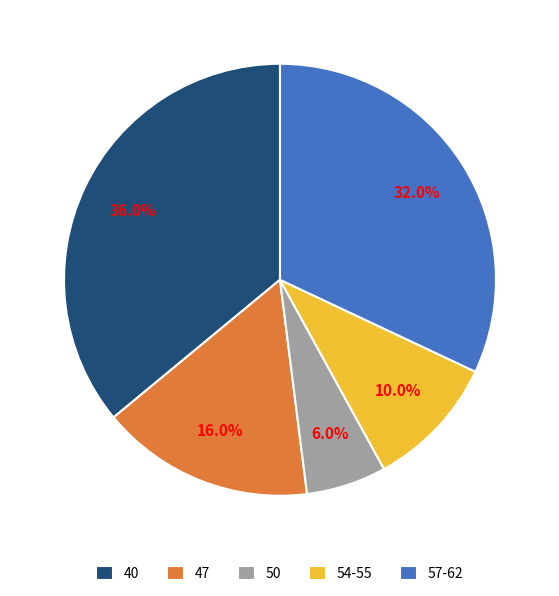

Which category has the smallest portion of the pie?

50